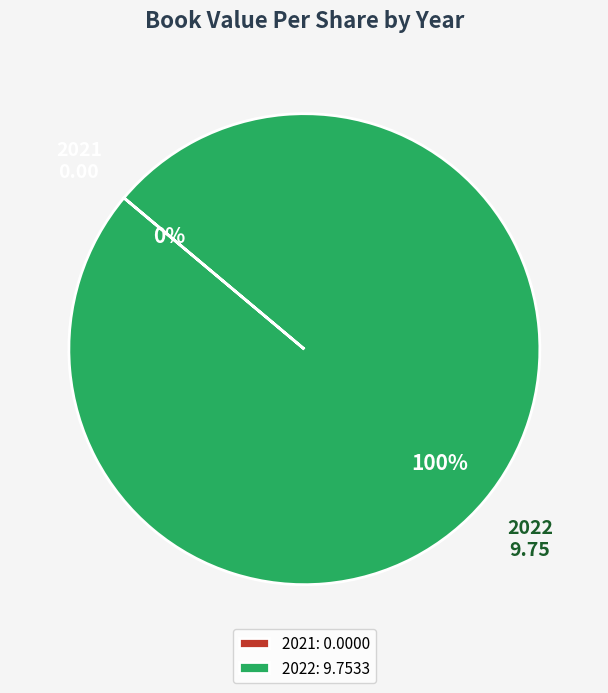

Which category accounts for the majority?

2022